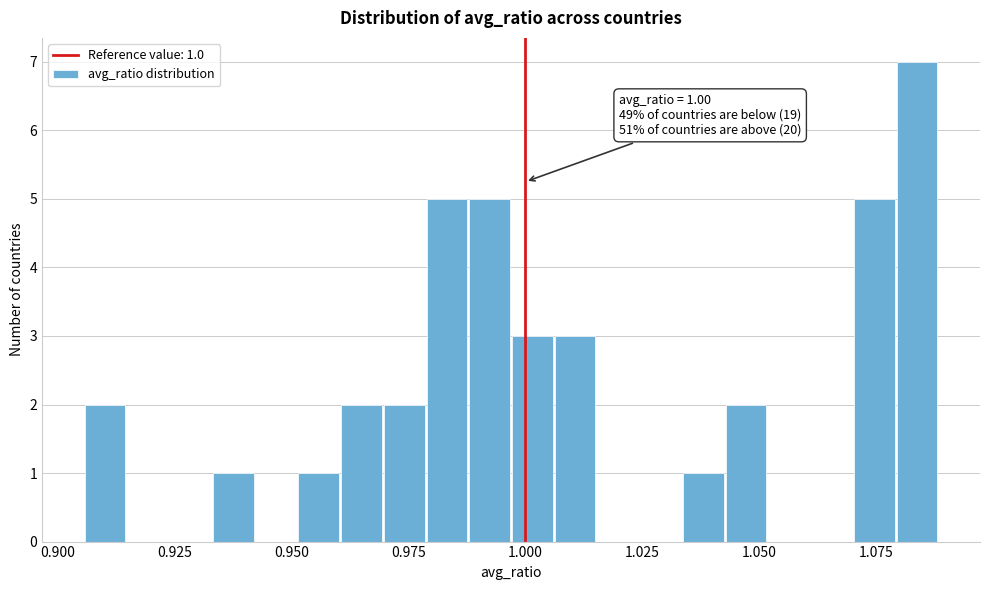

Around what value on the x-axis is the tallest bar? Give the approximate position of its centre, as read against the axis.

1.085